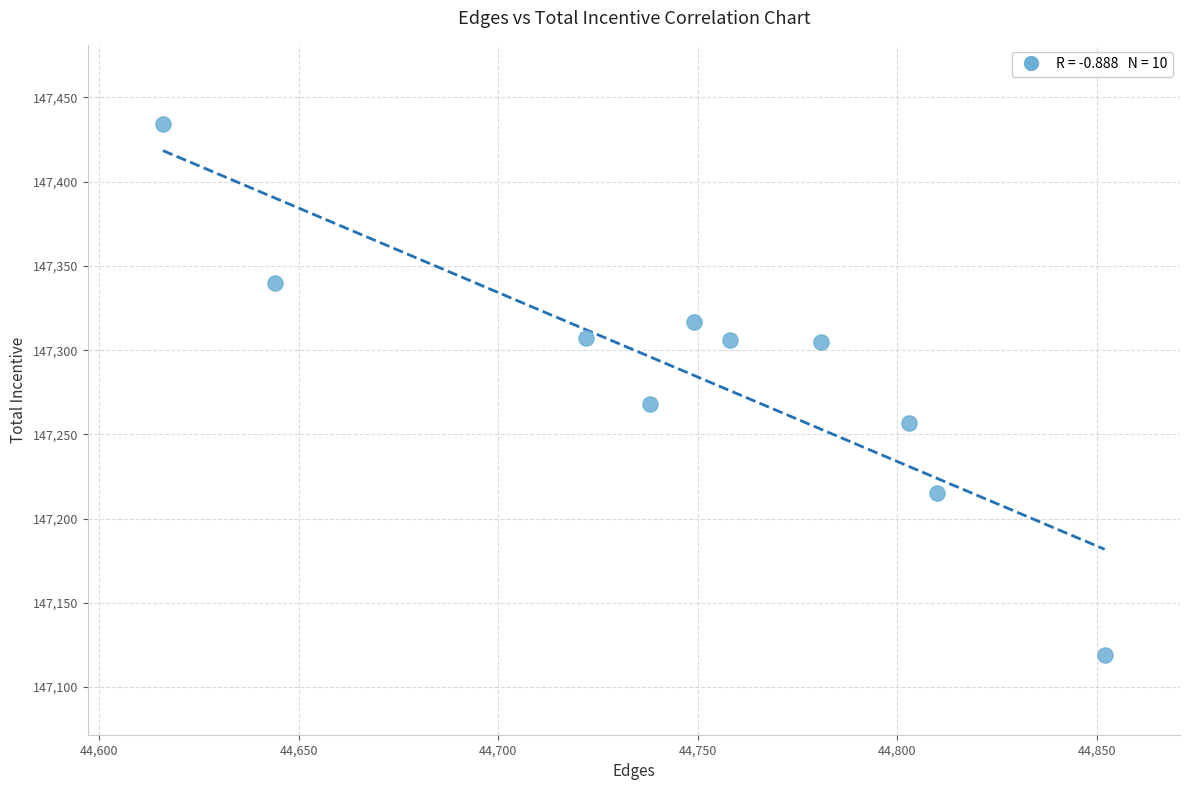

What is the range of X values (max minus min)?

236